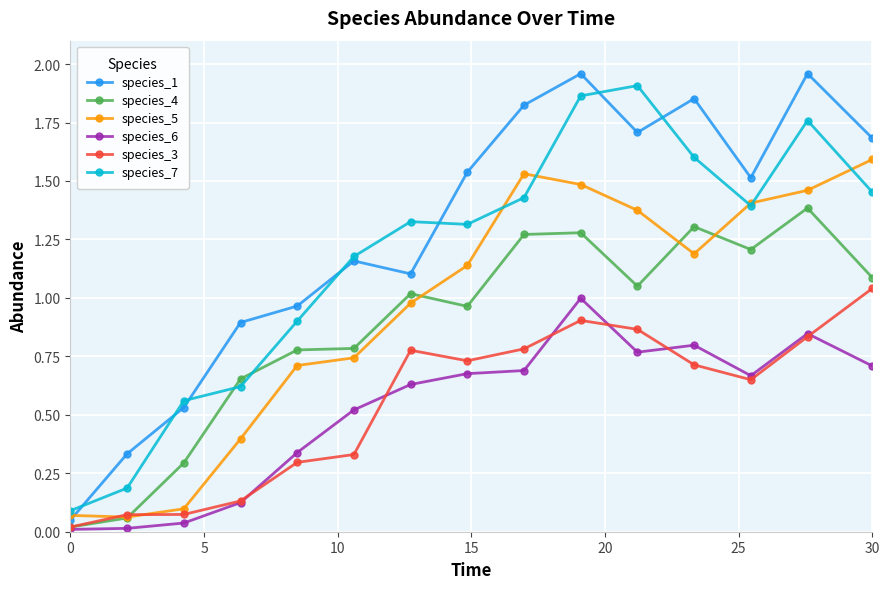

At how many categories does at least one series exceed 0?

15